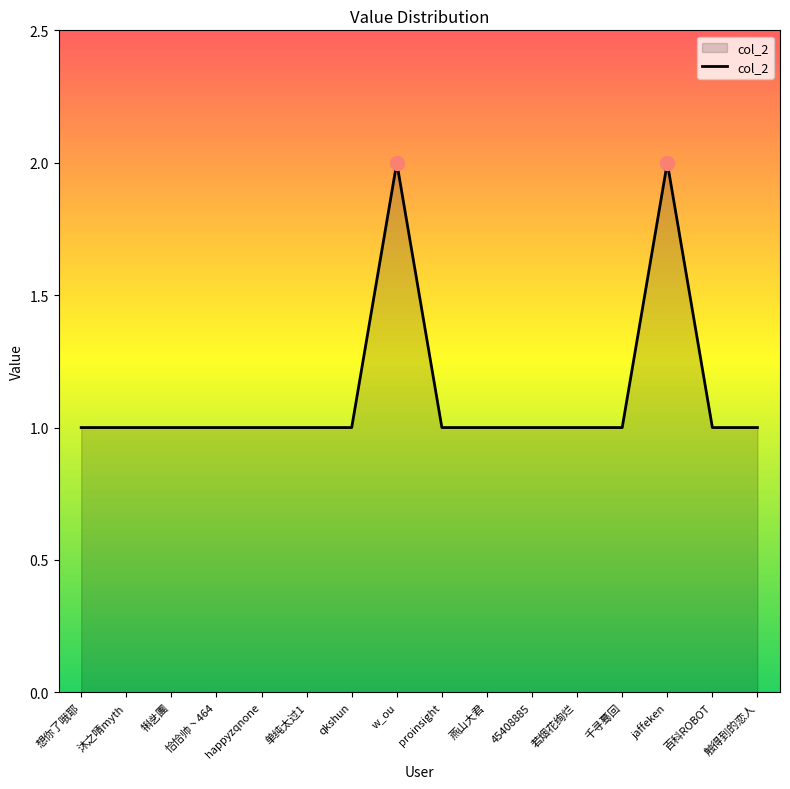

What position from the left is 千寻蓦回?

13